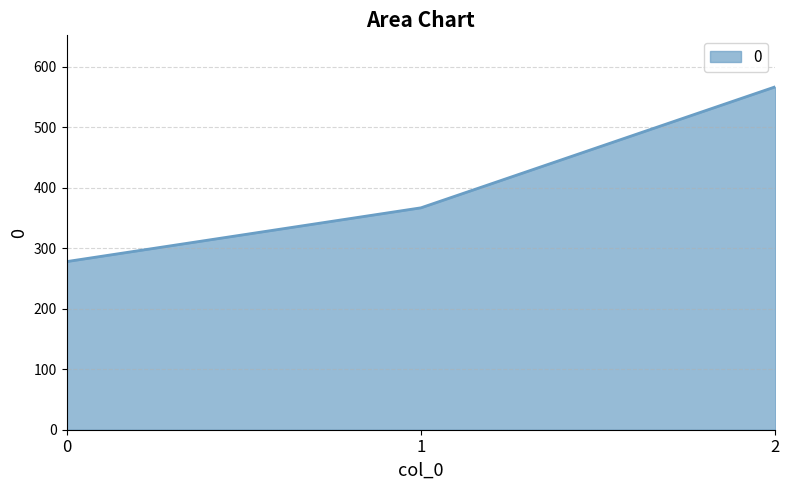

The chart shows a value of 566.7 at 2. True or false?

True